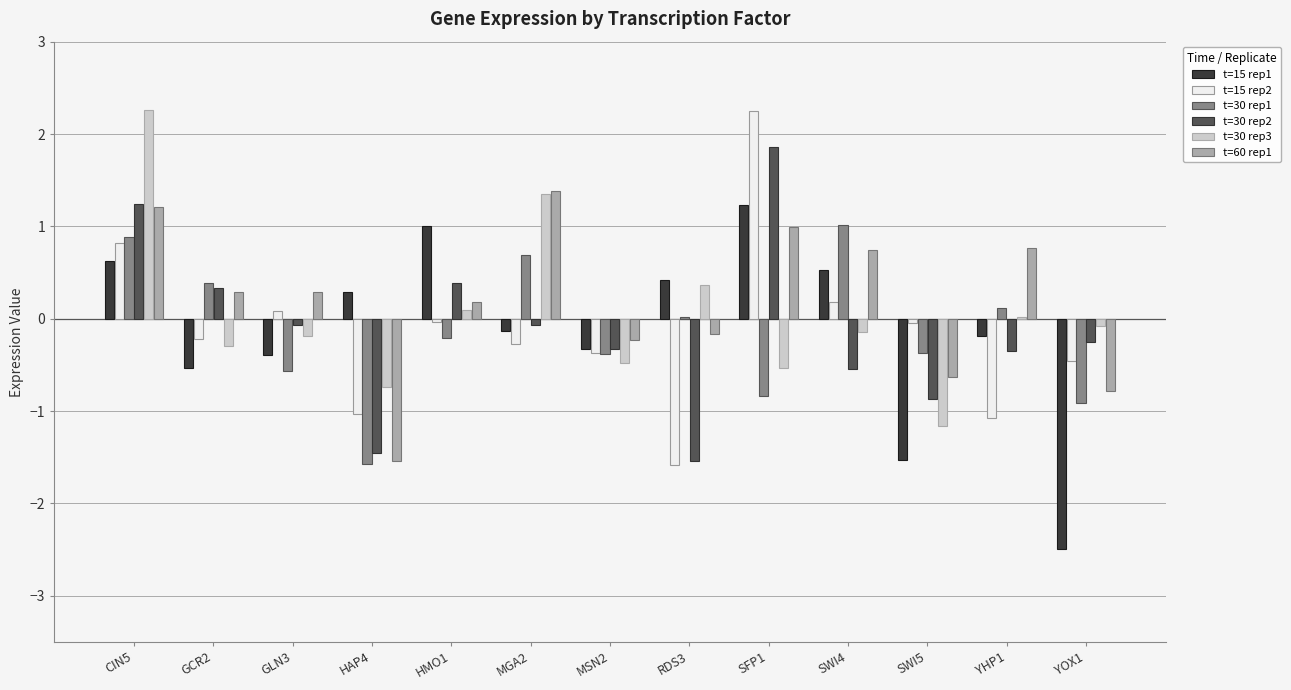

At which category is the sum across all series the highest?

CIN5